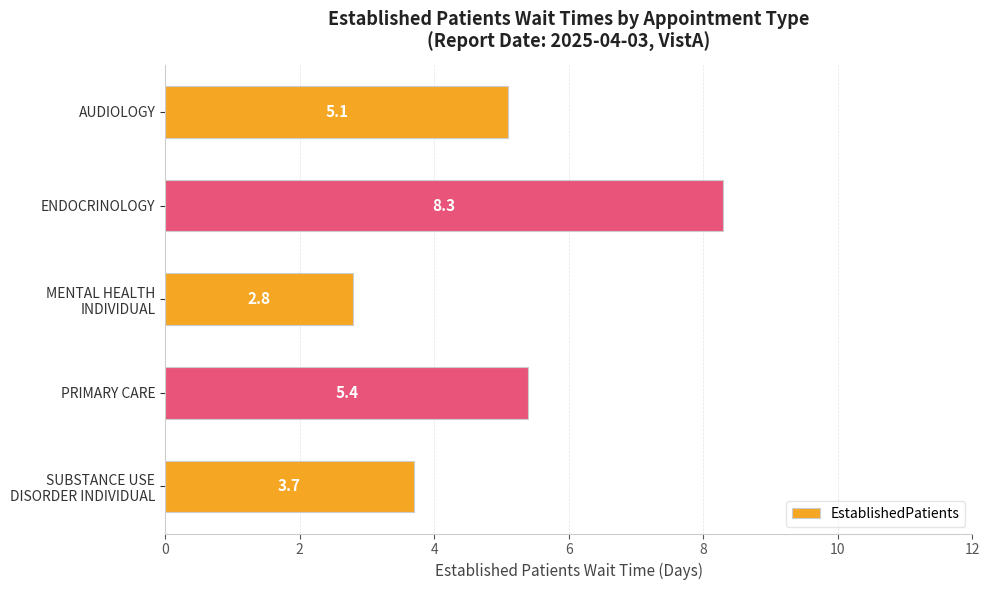

Reading bottom to top, what are all the values shown in this chart?

3.7	5.4	2.8	8.3	5.1